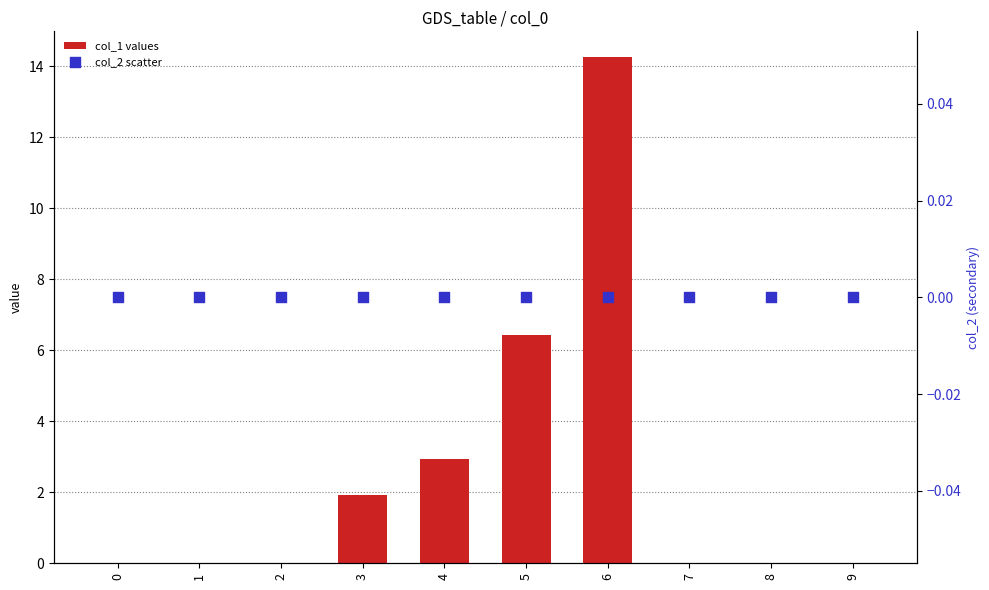

Which series contains the lowest Y value?

col_1 values